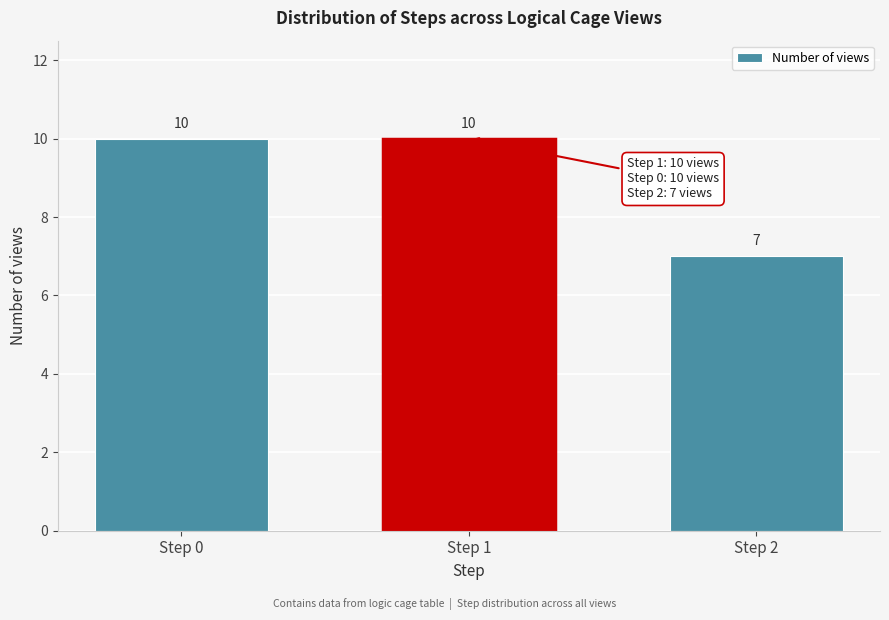

Reading left to right, what are all the values shown in this chart?

10	10	7